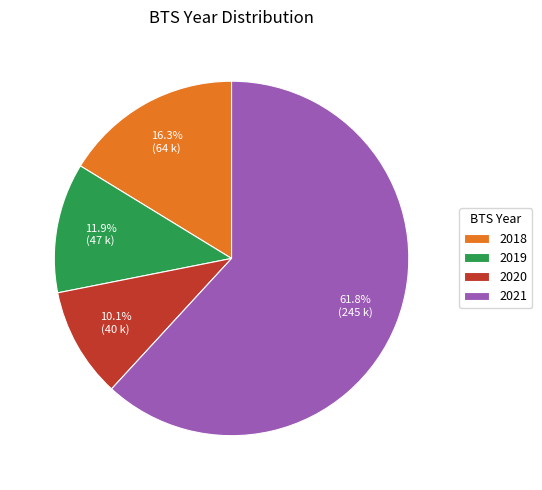

What is the ratio of the value at 2021 to the value at 2019?

5.2